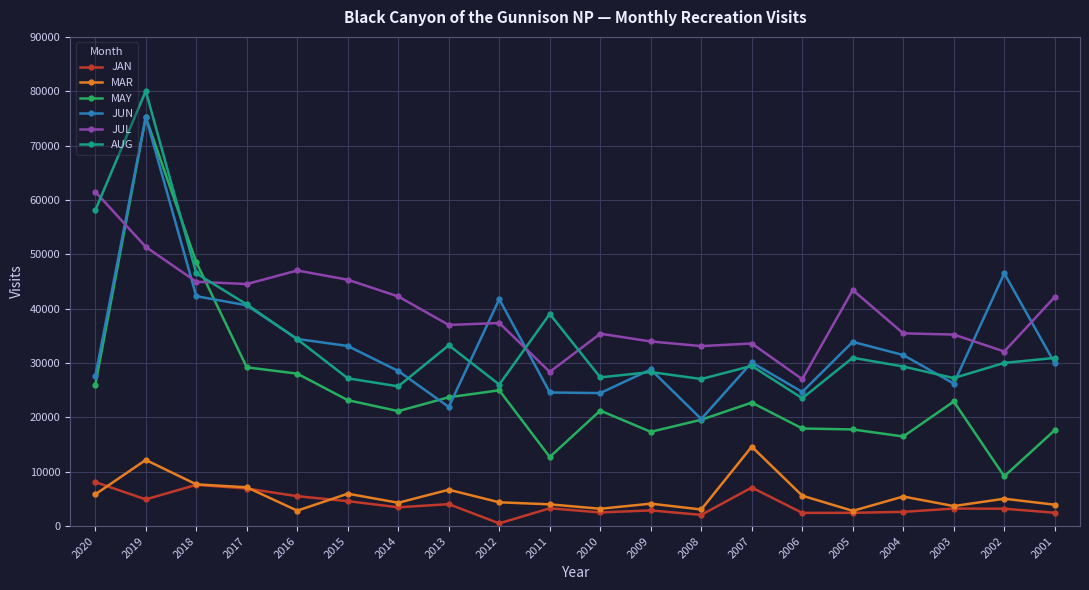

At which label is JUN closest to 47500?

2002